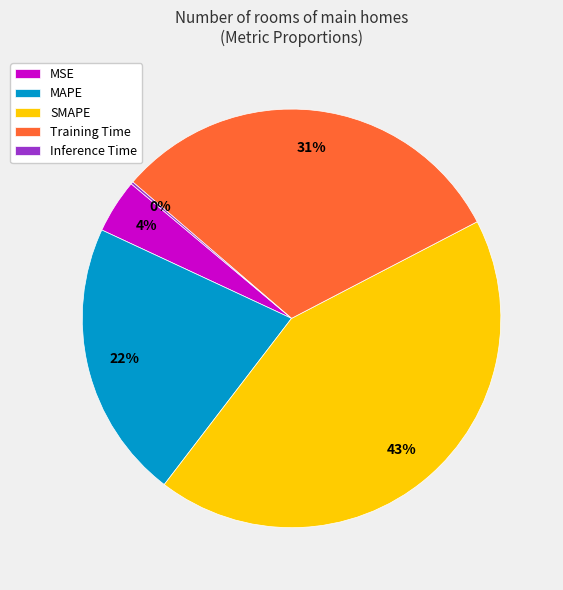

Which category has the biggest portion of the pie?

SMAPE